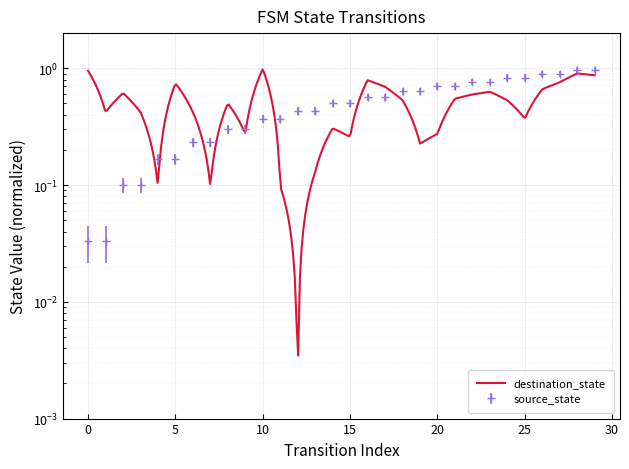

How many lines are shown in the chart?

1